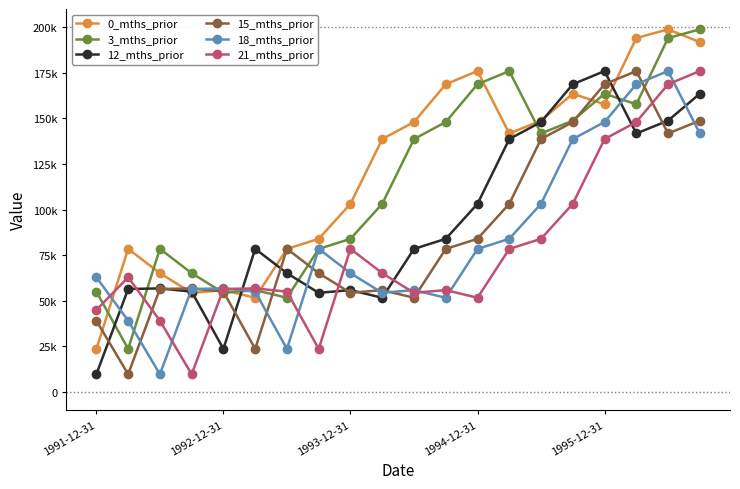

Does the chart have visible grid lines?

No